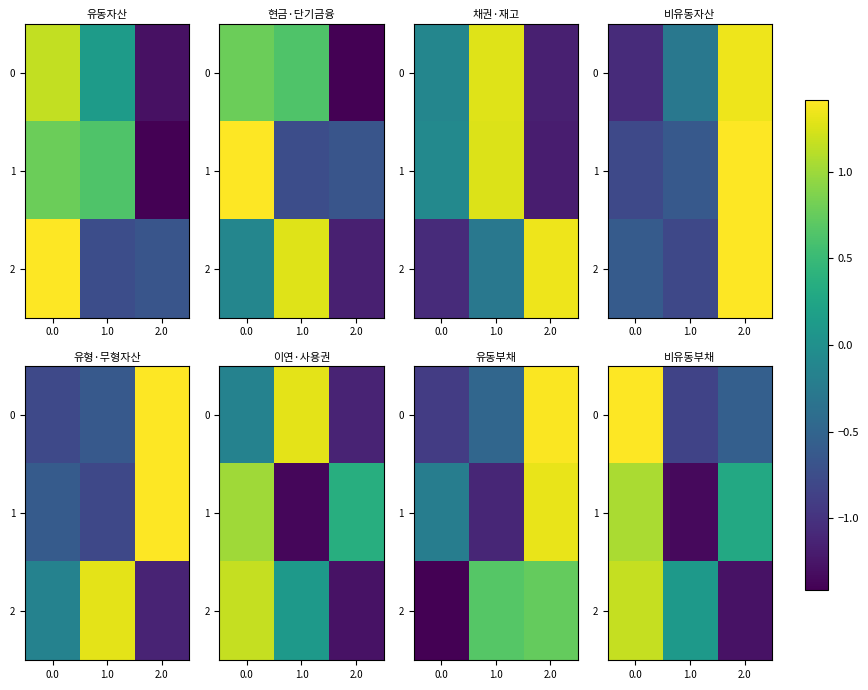

How many values in the 2 series exceed 0?

2